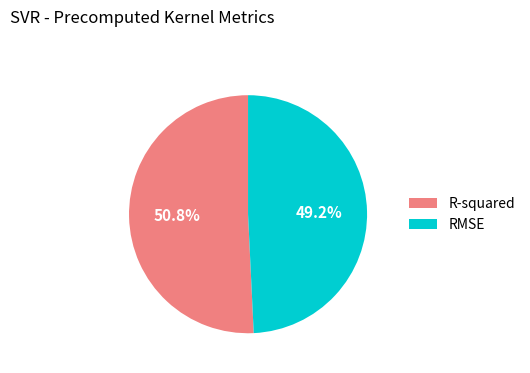

What is the smallest slice in the pie chart?

RMSE